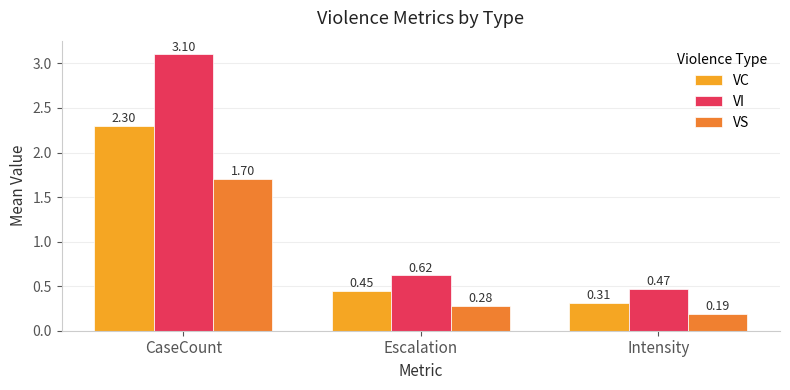

What is the average value of the VI series?

1.4